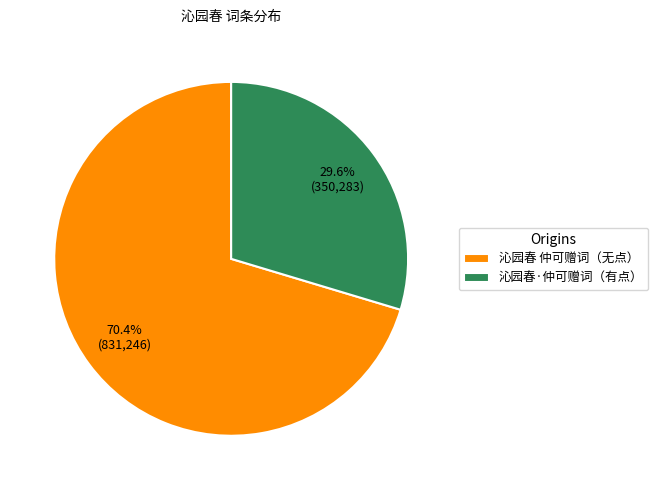

What is the majority slice?

沁园春 仲可赠词（无点）